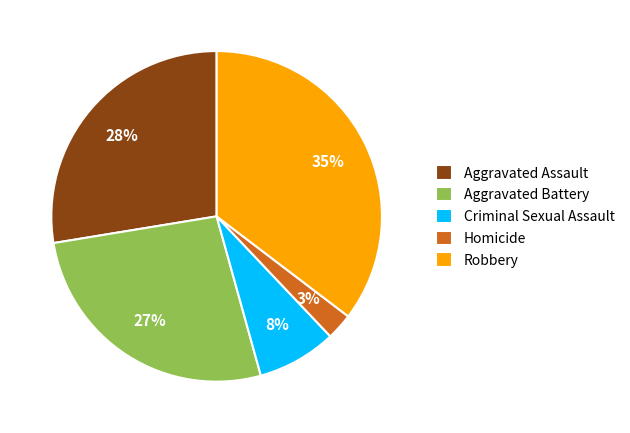

Is there a majority slice in this chart?

No